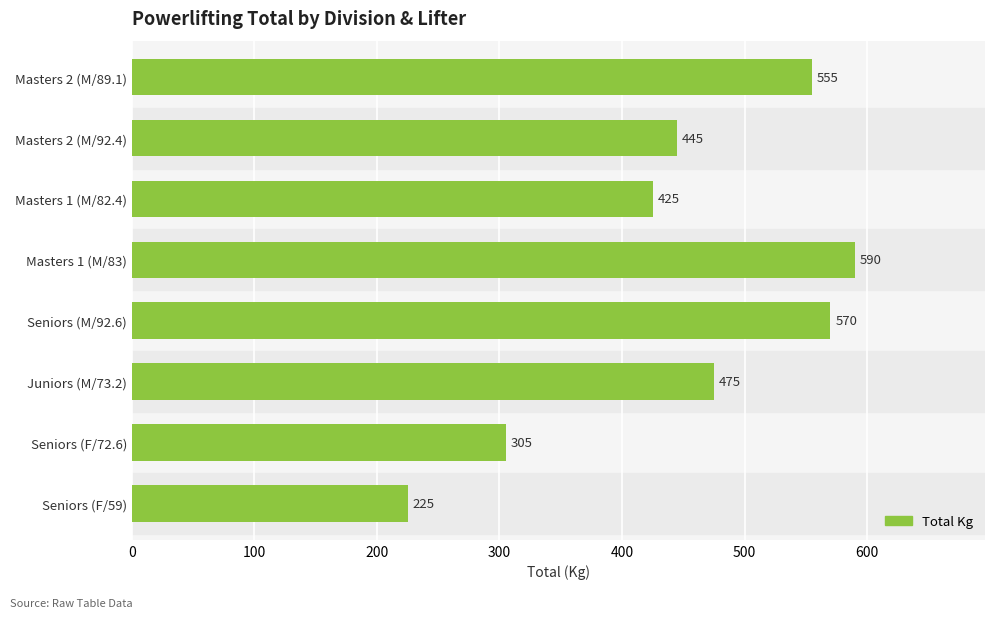

Reading top to bottom, what are all the values shown in this chart?

Masters 2 (M/89.1)=555	Masters 2 (M/92.4)=445	Masters 1 (M/82.4)=425	Masters 1 (M/83)=590	Seniors (M/92.6)=570	Juniors (M/73.2)=475	Seniors (F/72.6)=305	Seniors (F/59)=225